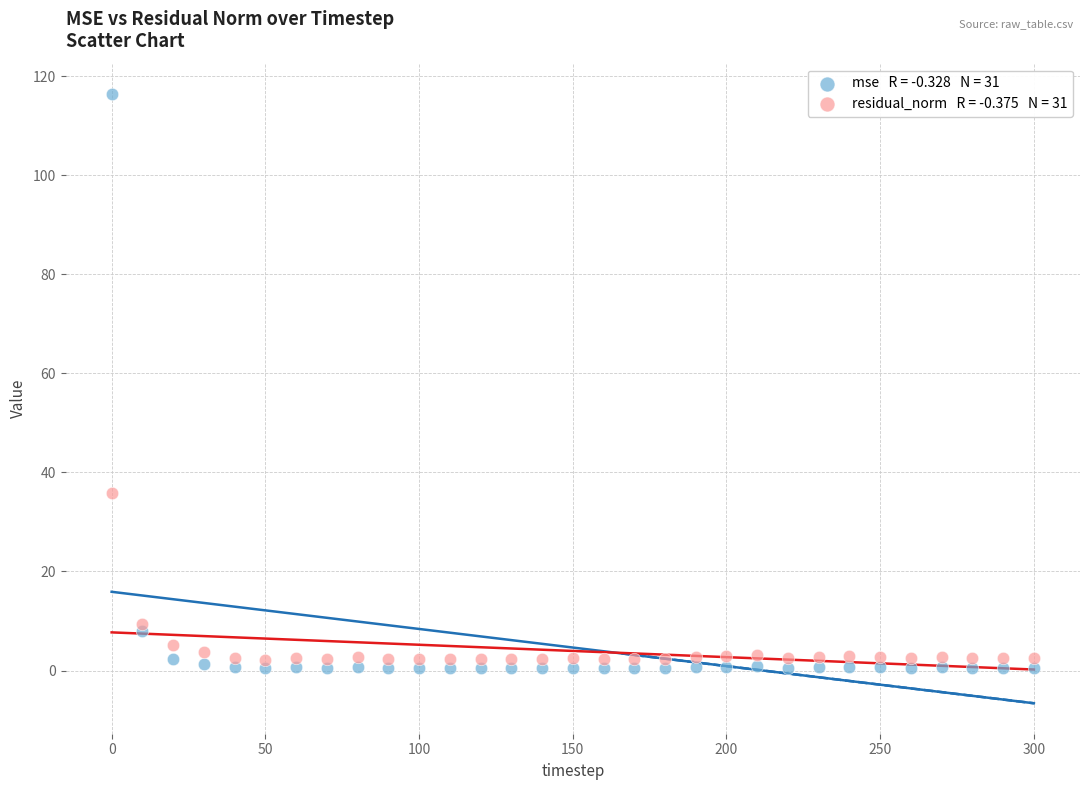

Across all series, what Y value is closest to 58?

35.8